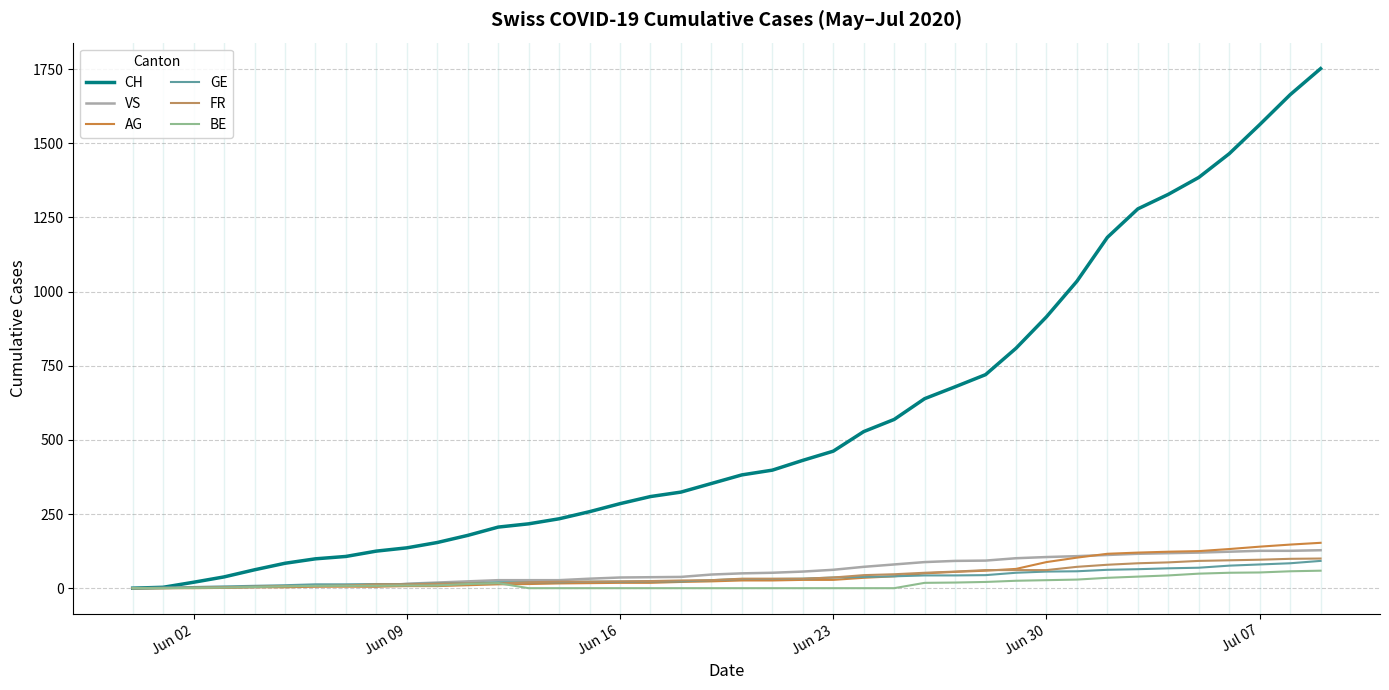

Does the chart display data point markers on the line(s)?

No